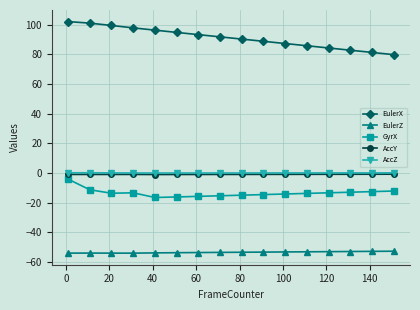

How many distinct data groups are displayed?

5